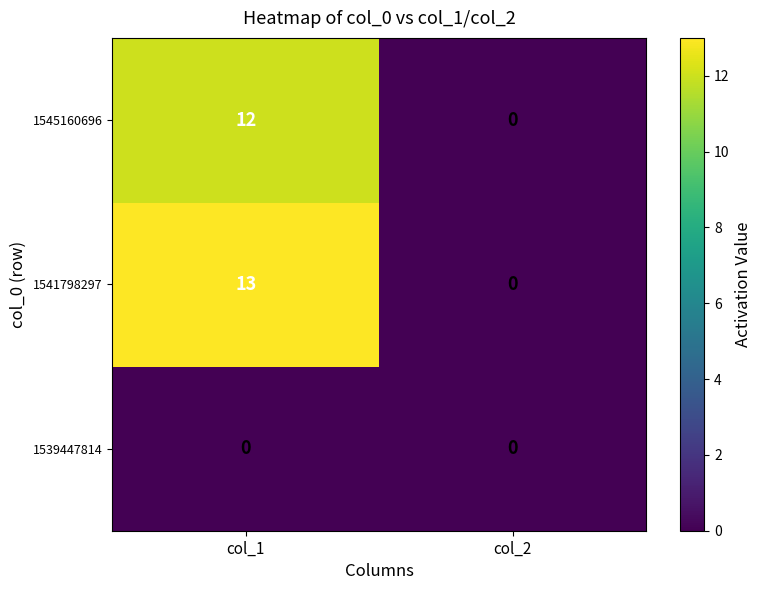

Rank the series by their maximum value, from highest to lowest.

1541798297, 1545160696, 1539447814